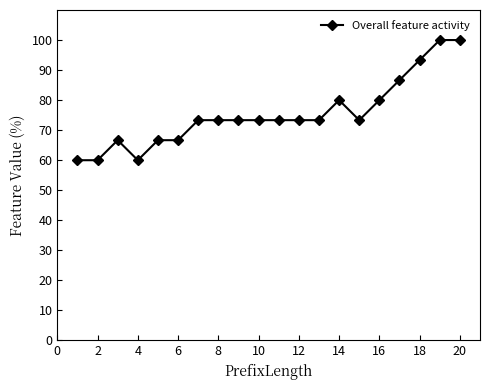

True or false: there are more than 1 points higher than both neighbors.

True